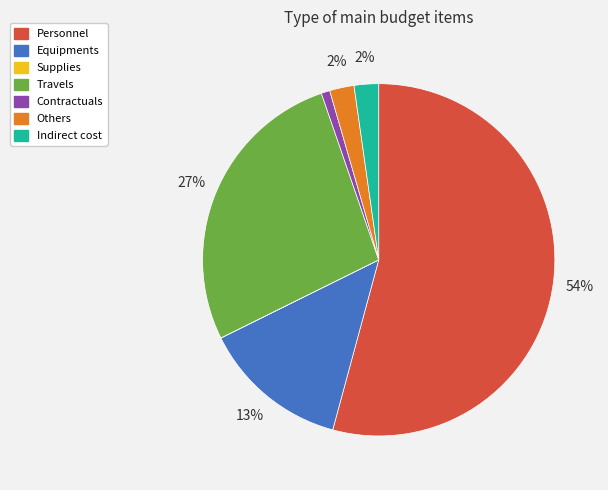

To the nearest percent, what is the average slice percentage?

14%